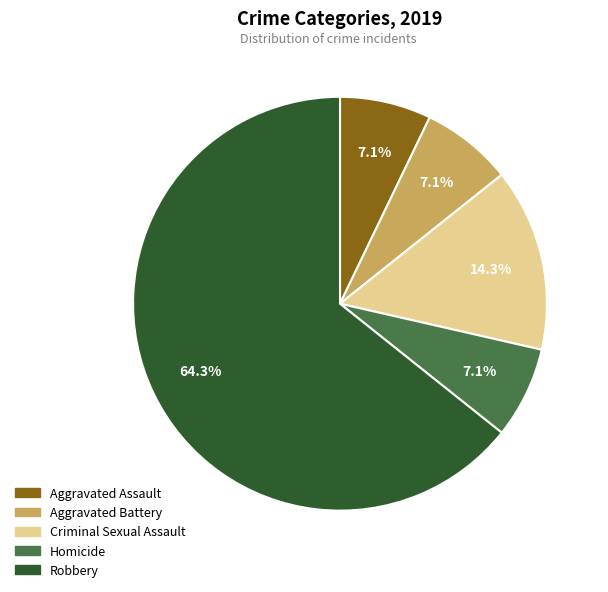

Is it true that Criminal Sexual Assault is 14% of the pie?

True